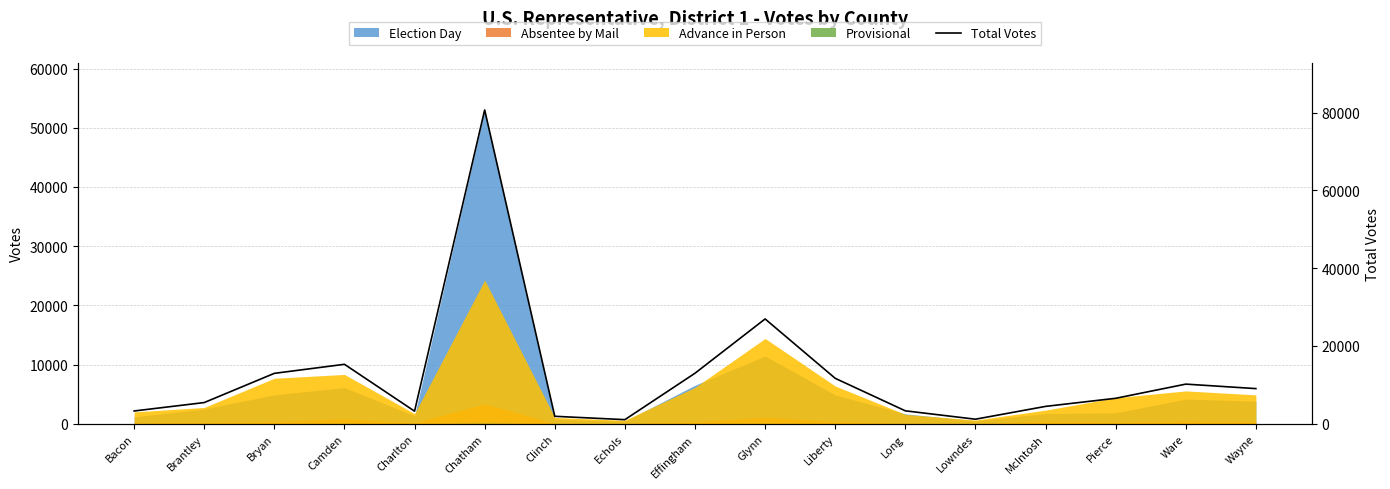

What is the change in value from Brantley to Liberty?

+6235